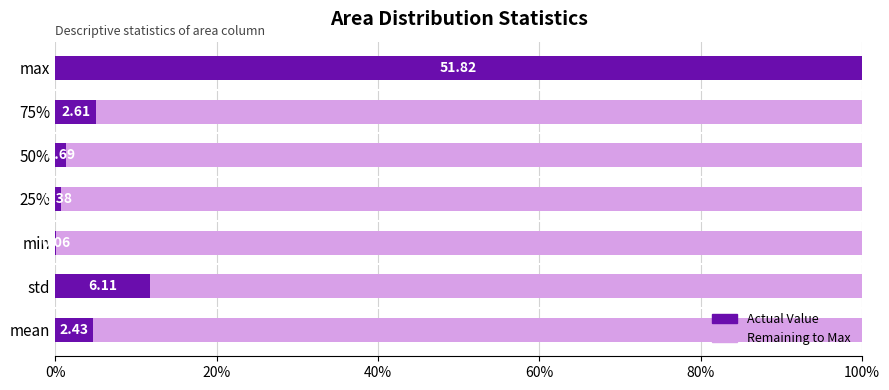

What is the smallest value displayed?

0.1